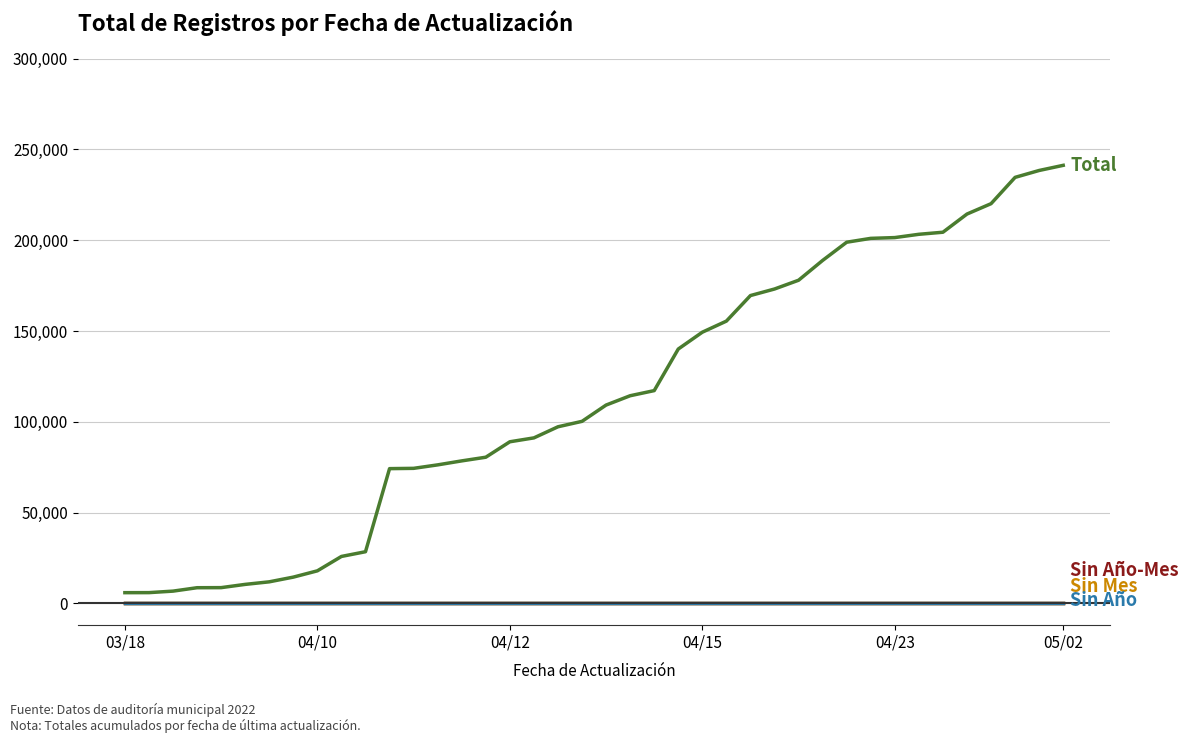

The value of Total at 37 is 332948. True or false?

False